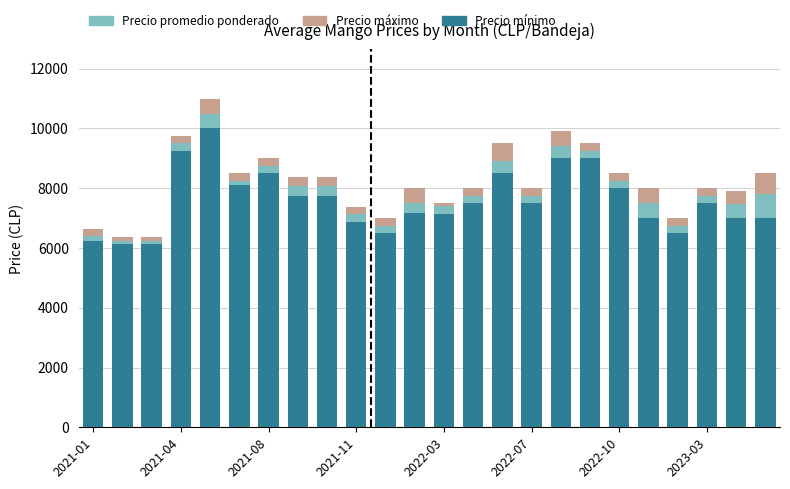

Does the chart contain stacked bars?

Yes